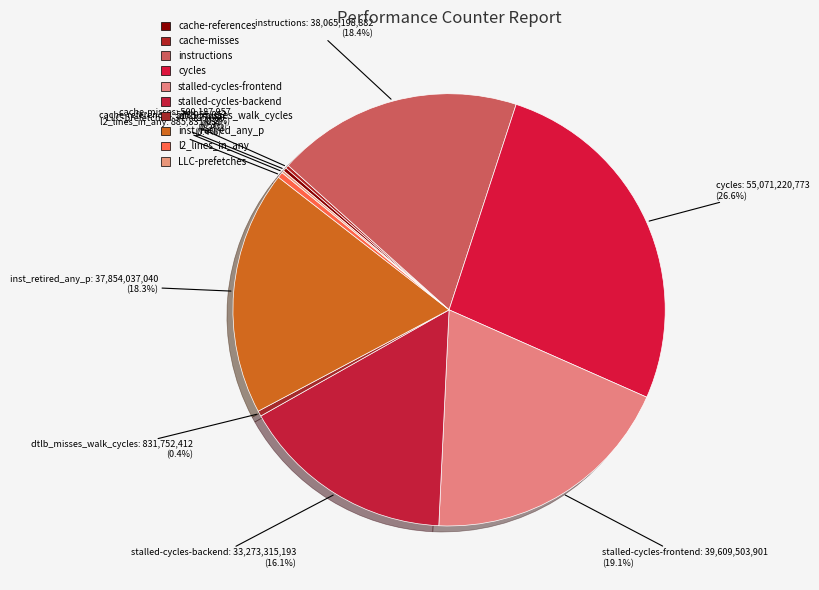

Is there a majority slice in this chart?

No